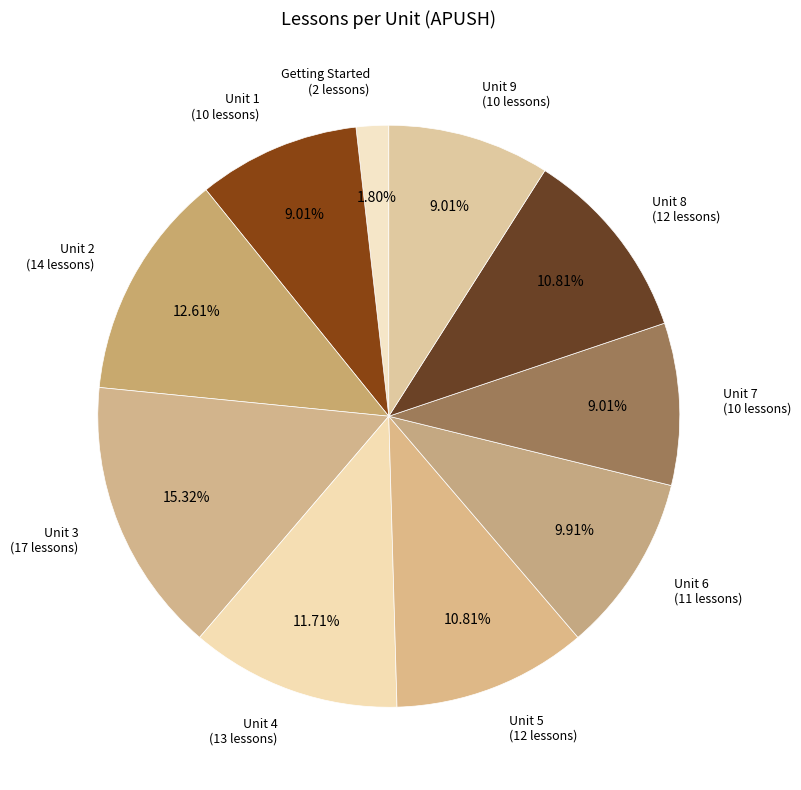

How many segments does this pie chart have?

10